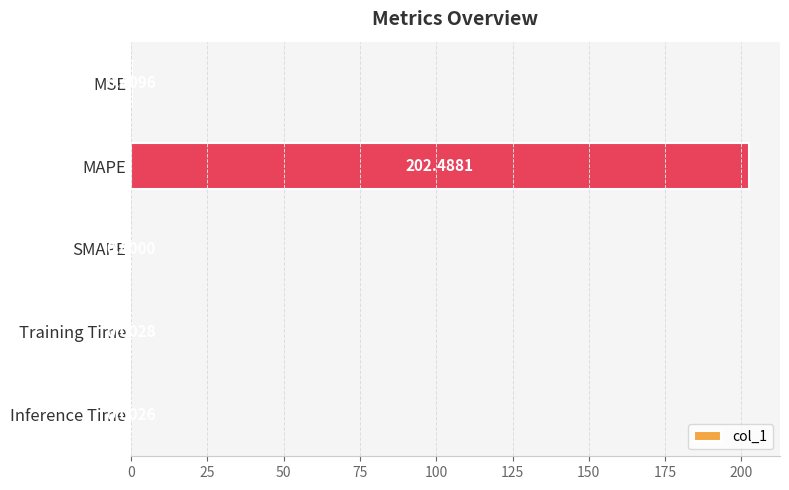

What is the sum of the values at MAPE and SMAPE?

202.5